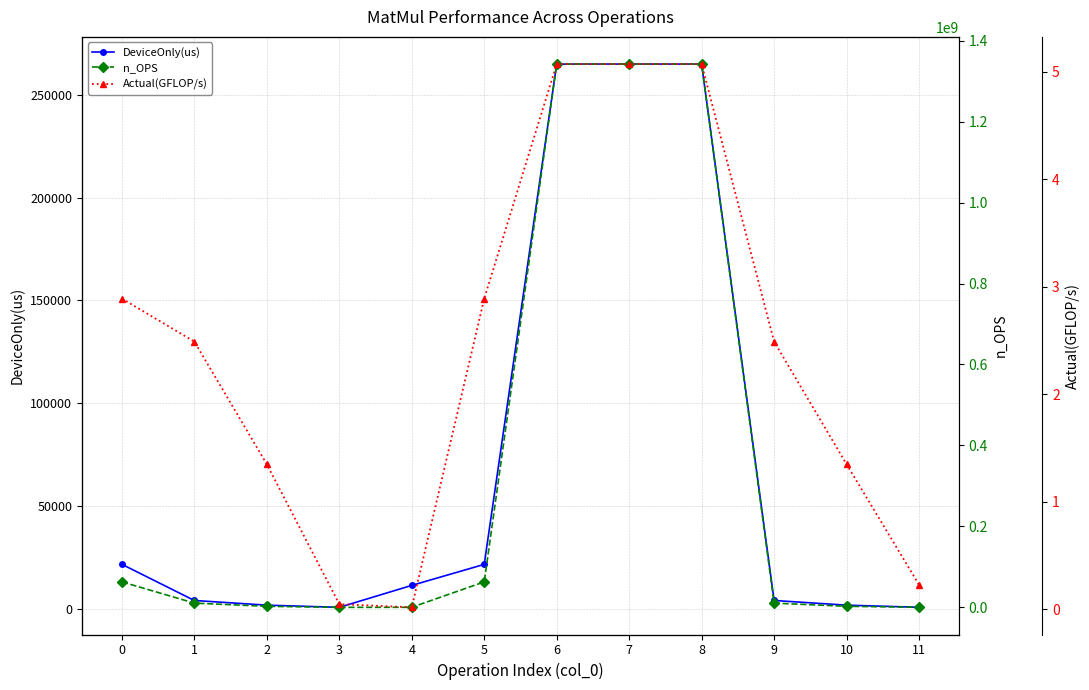

Reading right to left, transcribe all the data shown in this chart.

DeviceOnly(us): 11=899.4	10=1936.3	9=4212.7	8=264861.7	7=264896.4	6=264854.3	5=21755.0	4=11540.2	3=877.8	2=1936.6	1=4208.8	0=21784.3
n_OPS: 11=204800.0	10=2621440.0	9=10485760.0	8=1342177280.0	7=1342177280.0	6=1342177280.0	5=62914560.0	4=184320.0	3=46080.0	2=2621440.0	1=10485760.0	0=62914560.0
Actual(GFLOP/s): 11=0.2	10=1.4	9=2.5	8=5.1	7=5.1	6=5.1	5=2.9	4=0.0	3=0.1	2=1.4	1=2.5	0=2.9